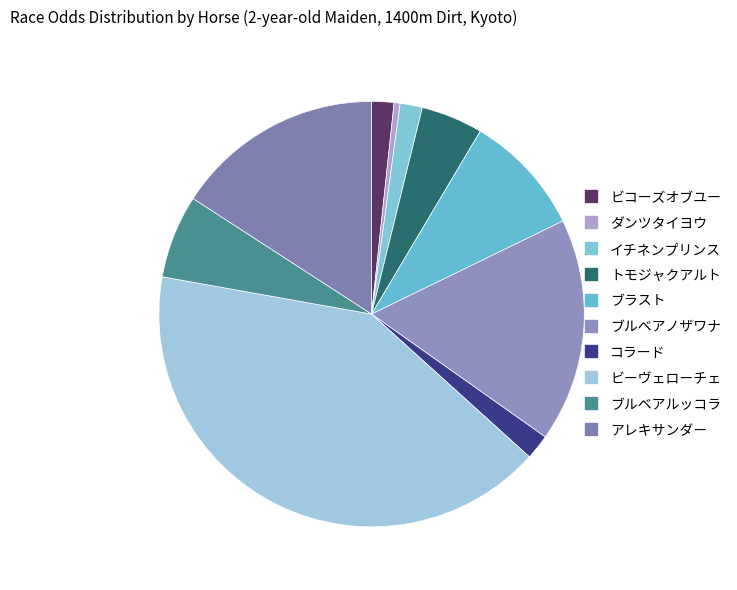

How many segments does this pie chart have?

10